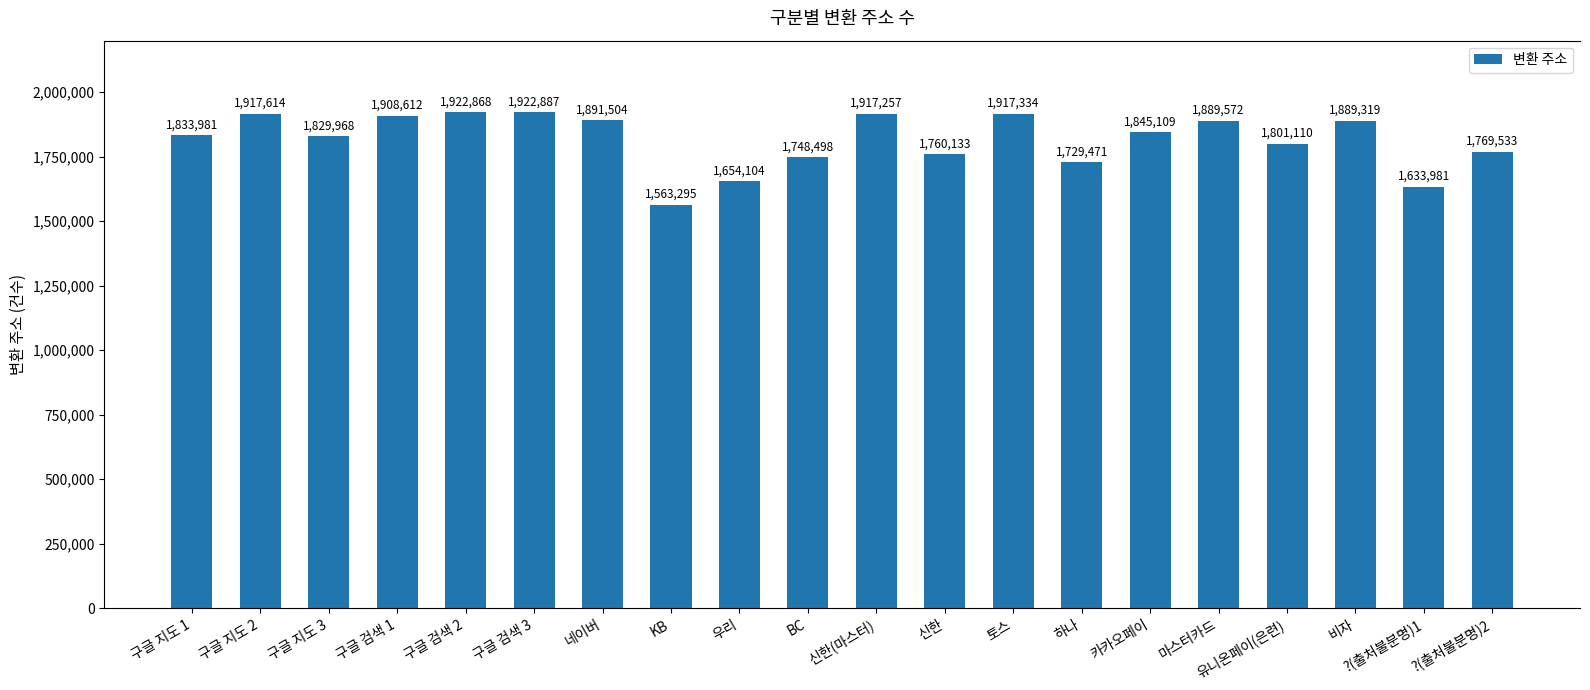

The chart shows a value of 555194 at 구글 지도 1. True or false?

False